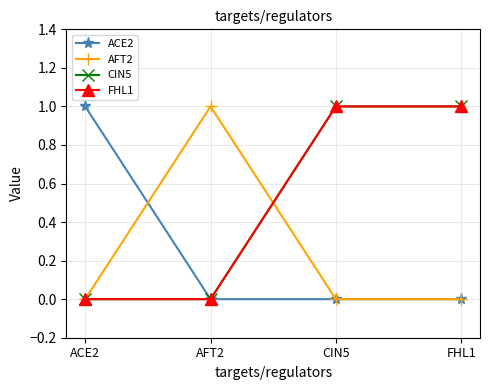

True or false: FHL1 and ACE2 cross at least once.

False